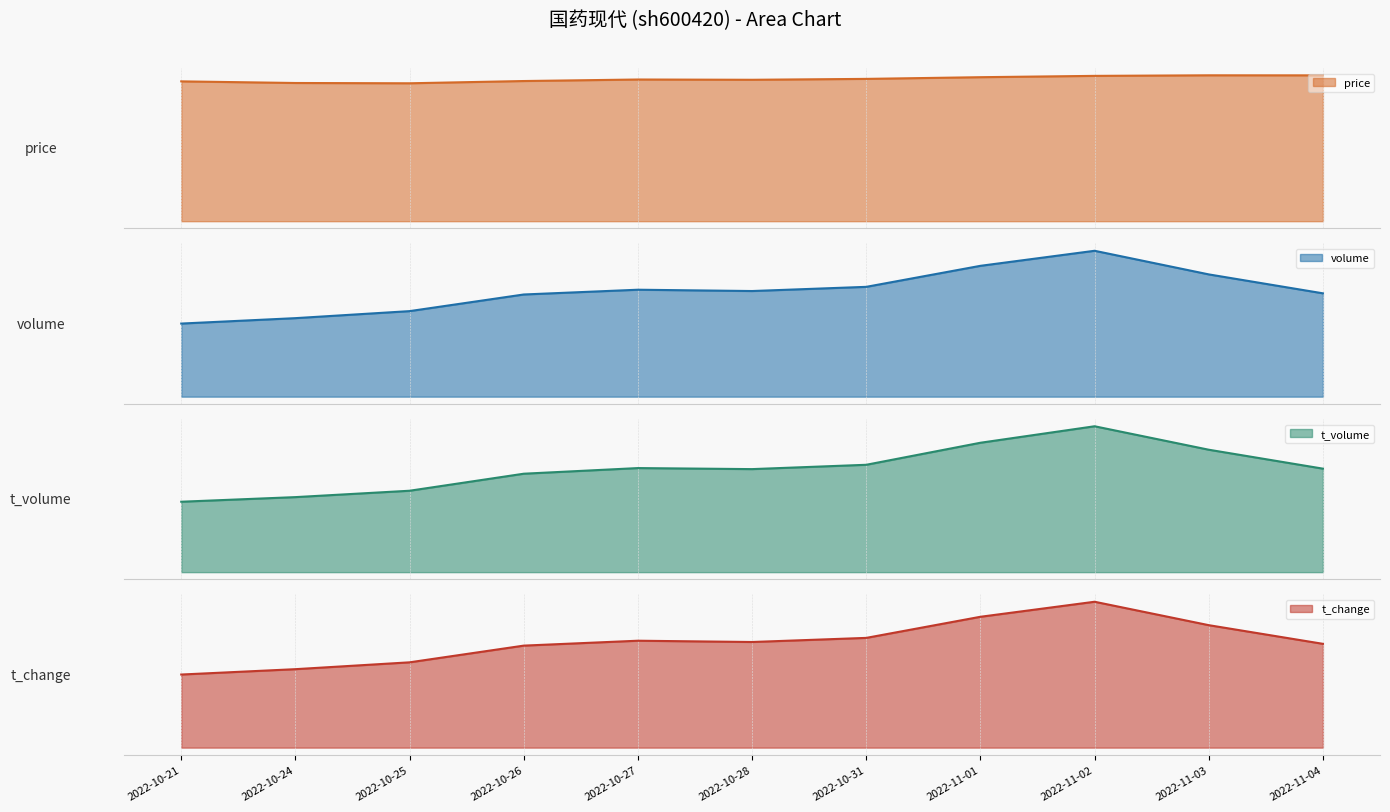

At which label does price first exceed 9?

2022-10-27